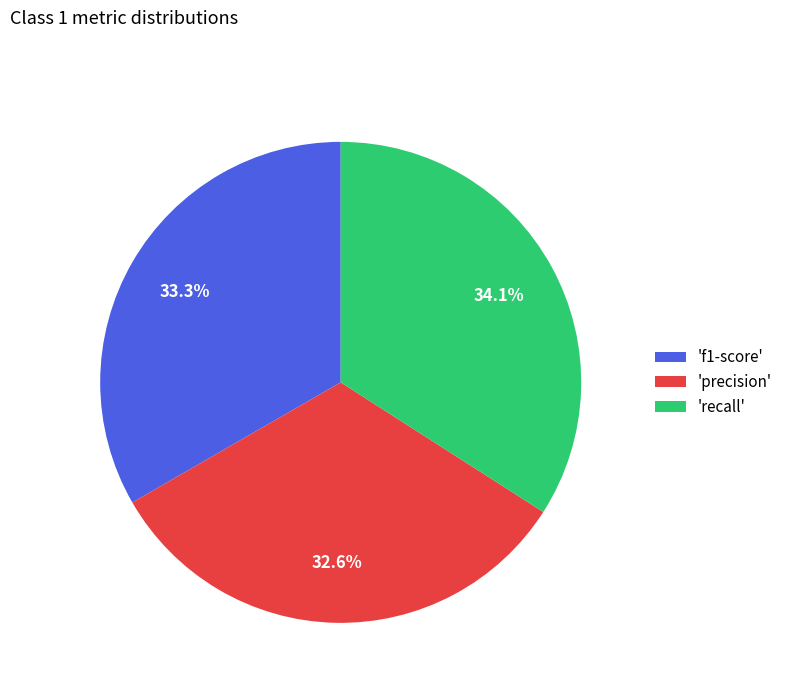

What percentage do 'precision' and 'f1-score' together represent?

65.9%